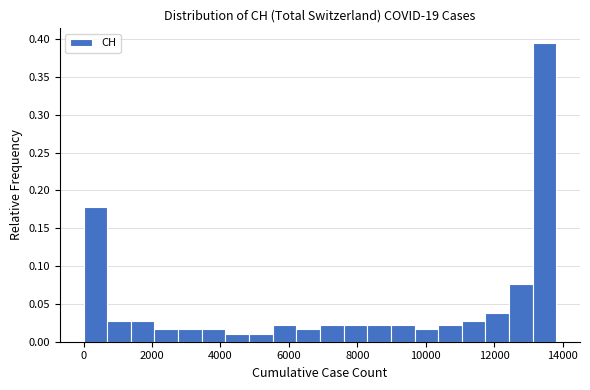

Read against the x-axis, roughly where is the centre of the tallest bar?

13400